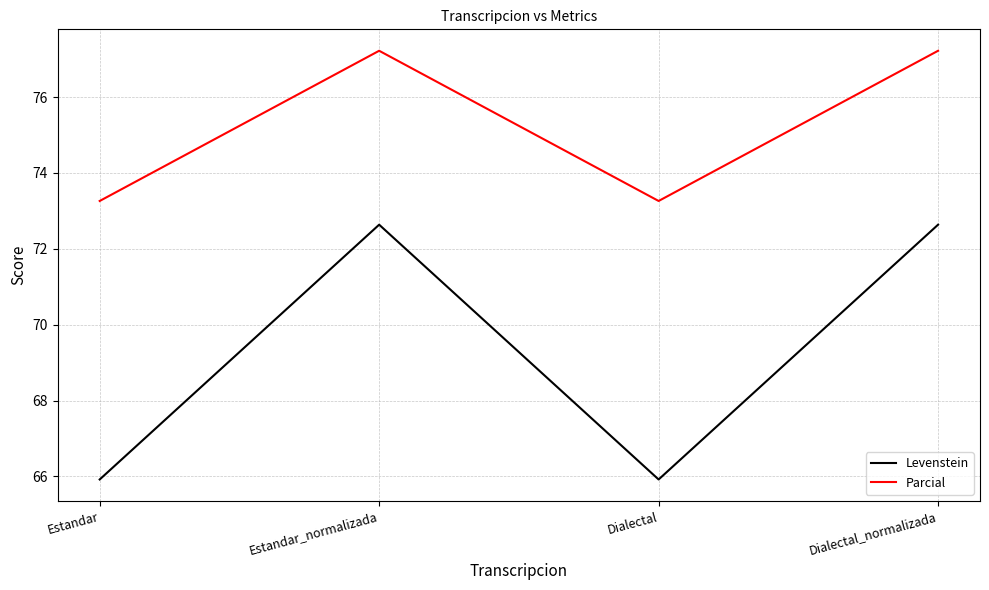

How many categories are shown in the chart?

4